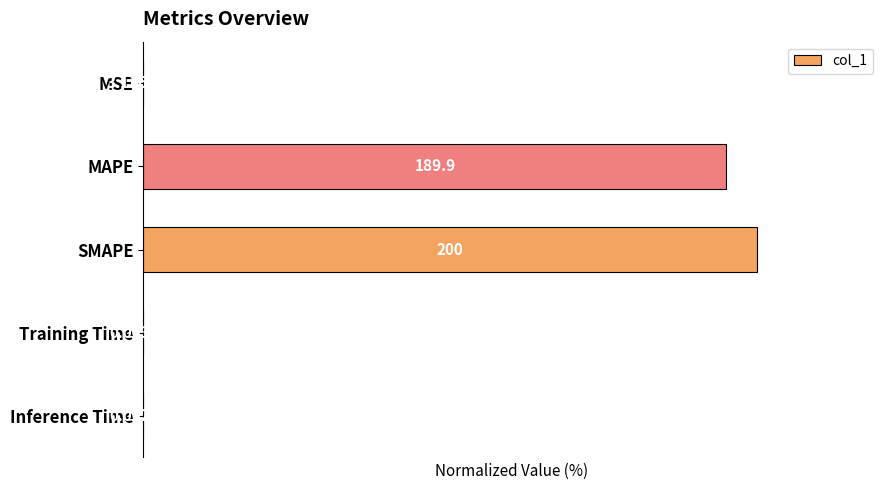

Between MAPE and Training Time, which is larger?

MAPE